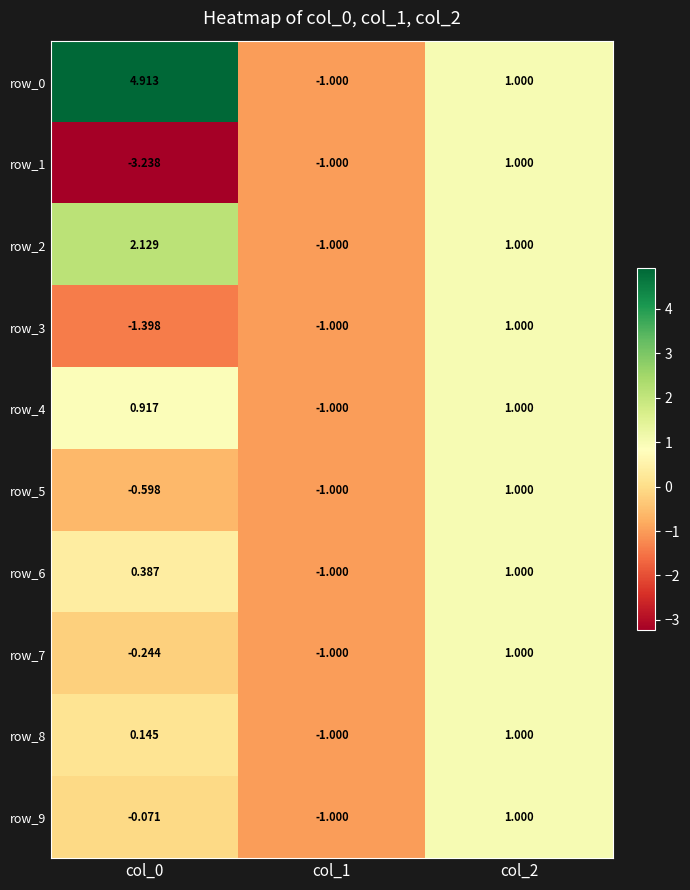

Is the value of row_8 at col_0 greater than the value of row_5 at col_2?

No